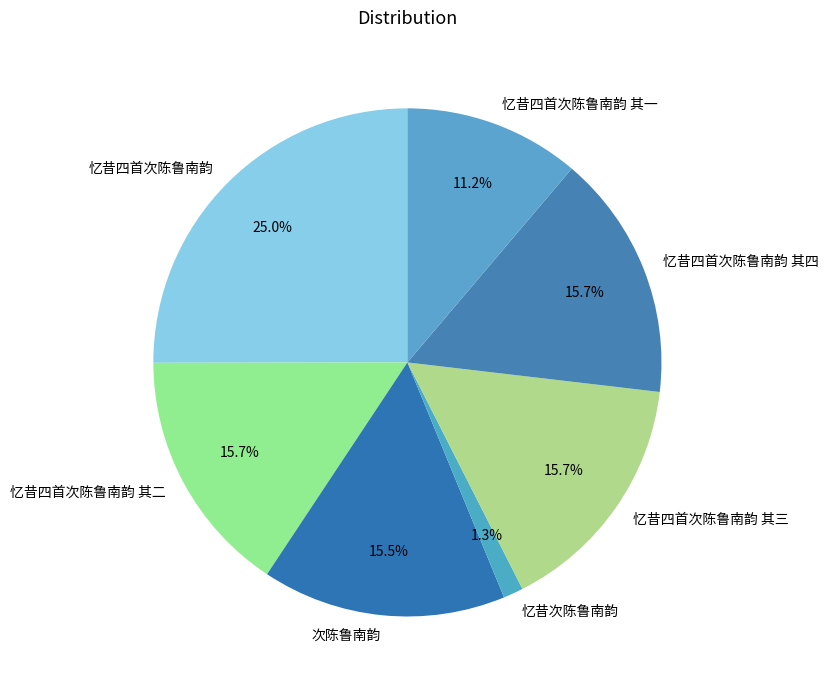

Approximately how many times larger is the value at 忆昔四首次陈鲁南韵 其三 compared to 忆昔四首次陈鲁南韵 其一?

1.4